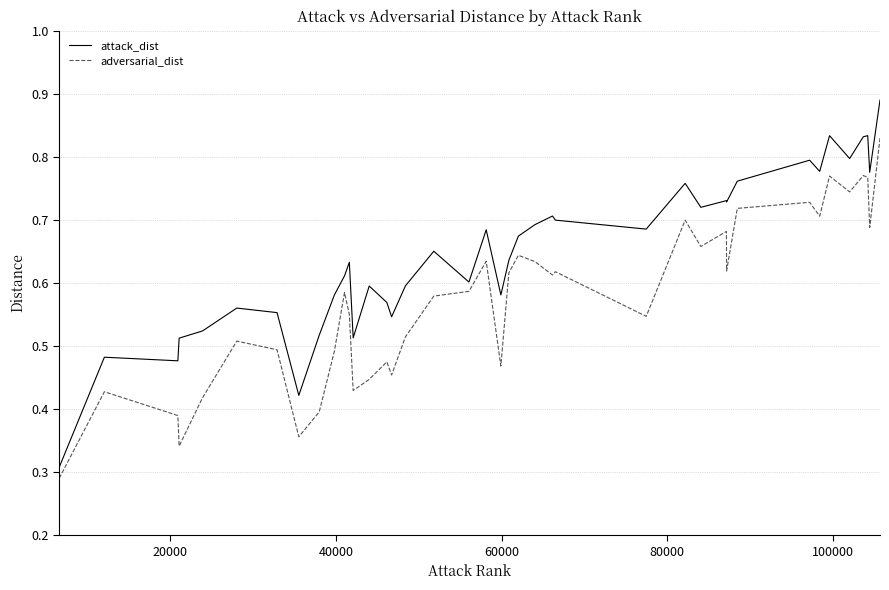

Count the attack_dist values in the range 0 to 1.

40